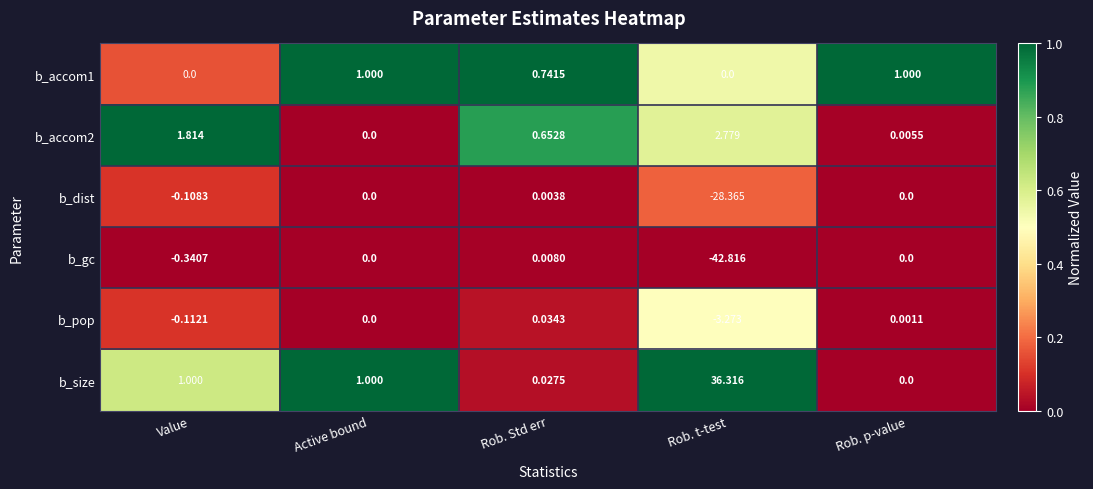

Which series has the largest range (max minus min)?

b_gc